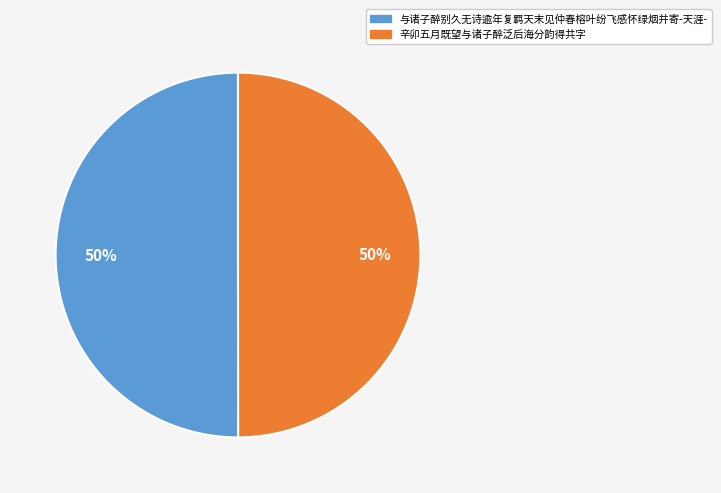

Approximately how many times larger is the value at 辛卯五月既望与诸子醉泛后海分韵得共字 compared to 与诸子醉别久无诗逾年复羁天末见仲春榕叶纷飞感怀绿烟并寄-天涯-?

1.0